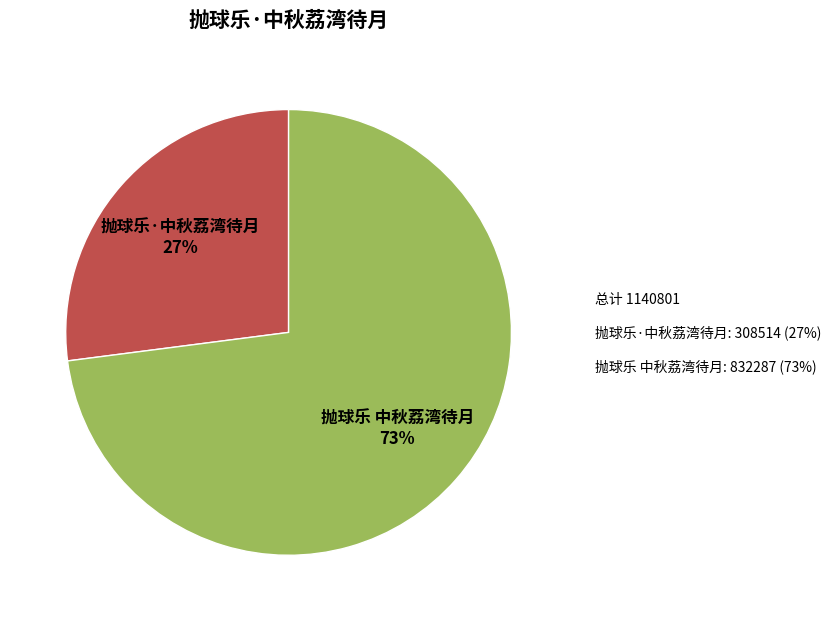

To the nearest percent, what is the difference between the largest and smallest slice percentages?

46%